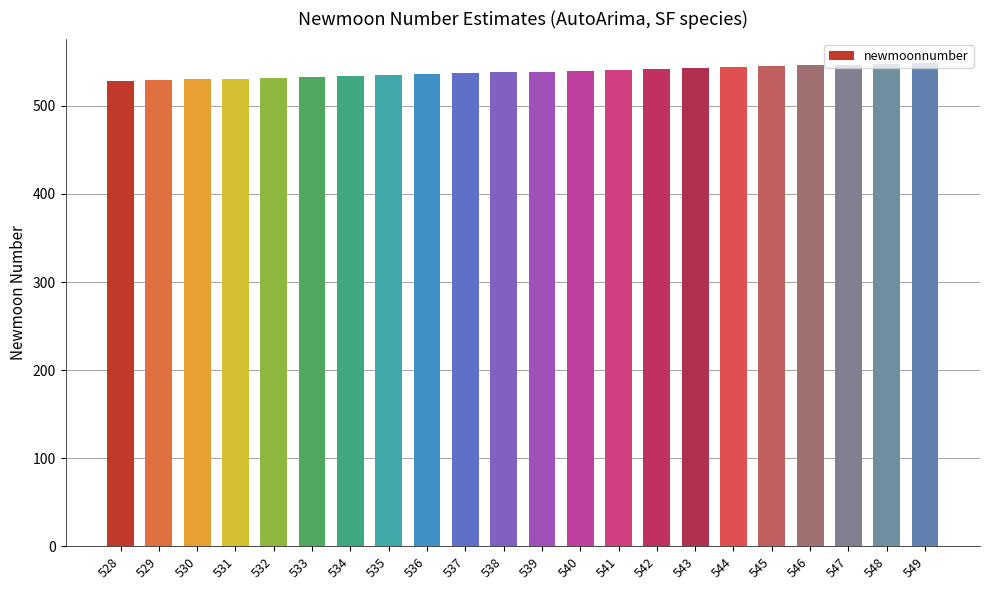

What is the ratio of the value at 528 to the value at 530?

1.0